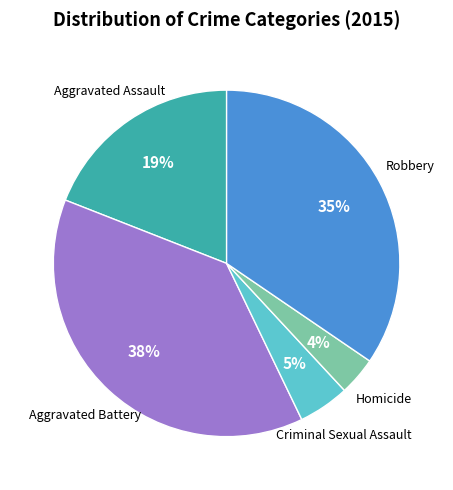

To the nearest percent, what is the average slice percentage?

20%